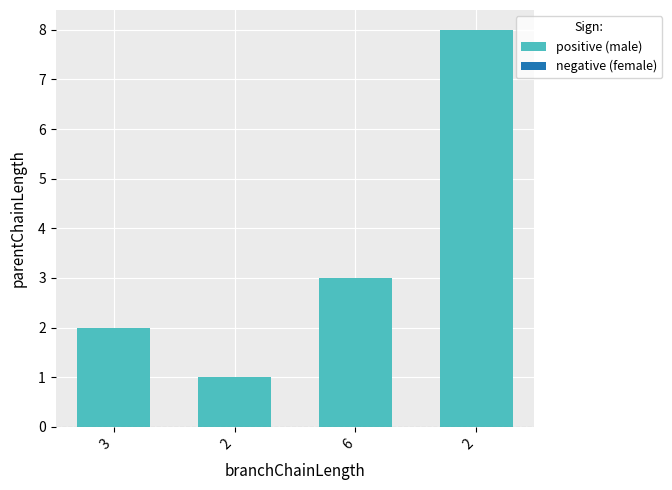

How many values are below 3?

2